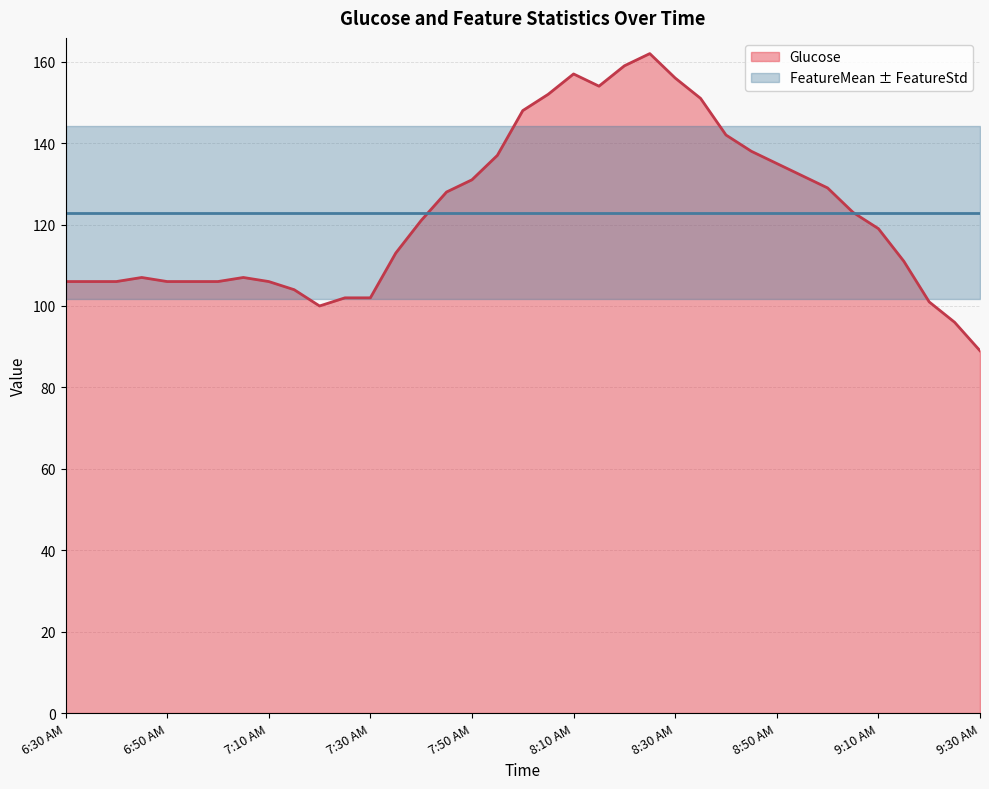

At which category does Glucose reach its first local valley?

7:20 AM